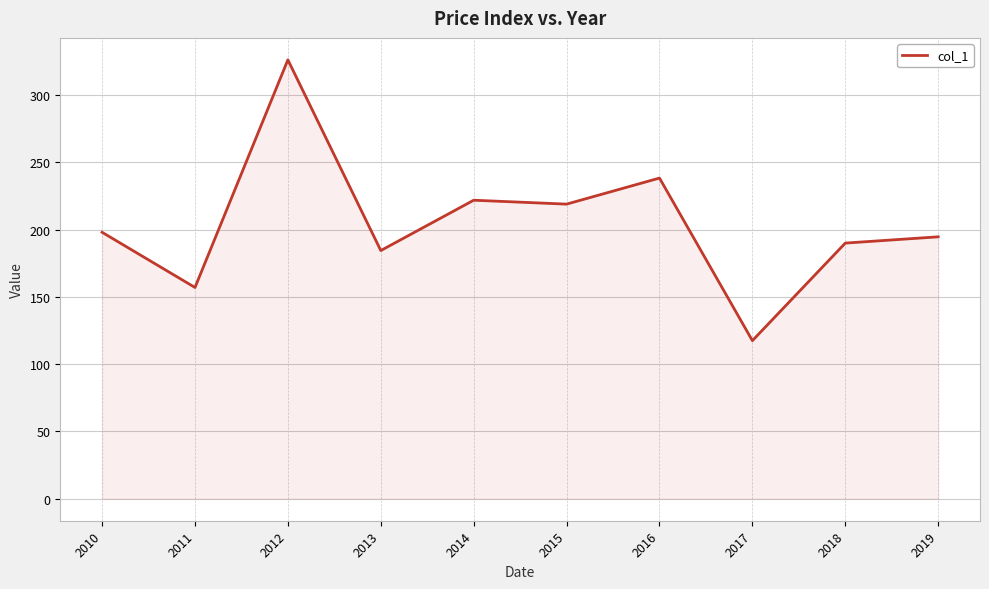

Reading left to right, transcribe all the data shown in this chart.

2010=198.0	2011=157.0	2012=326.1	2013=184.4	2014=221.8	2015=218.9	2016=238.3	2017=117.5	2018=190.0	2019=194.6